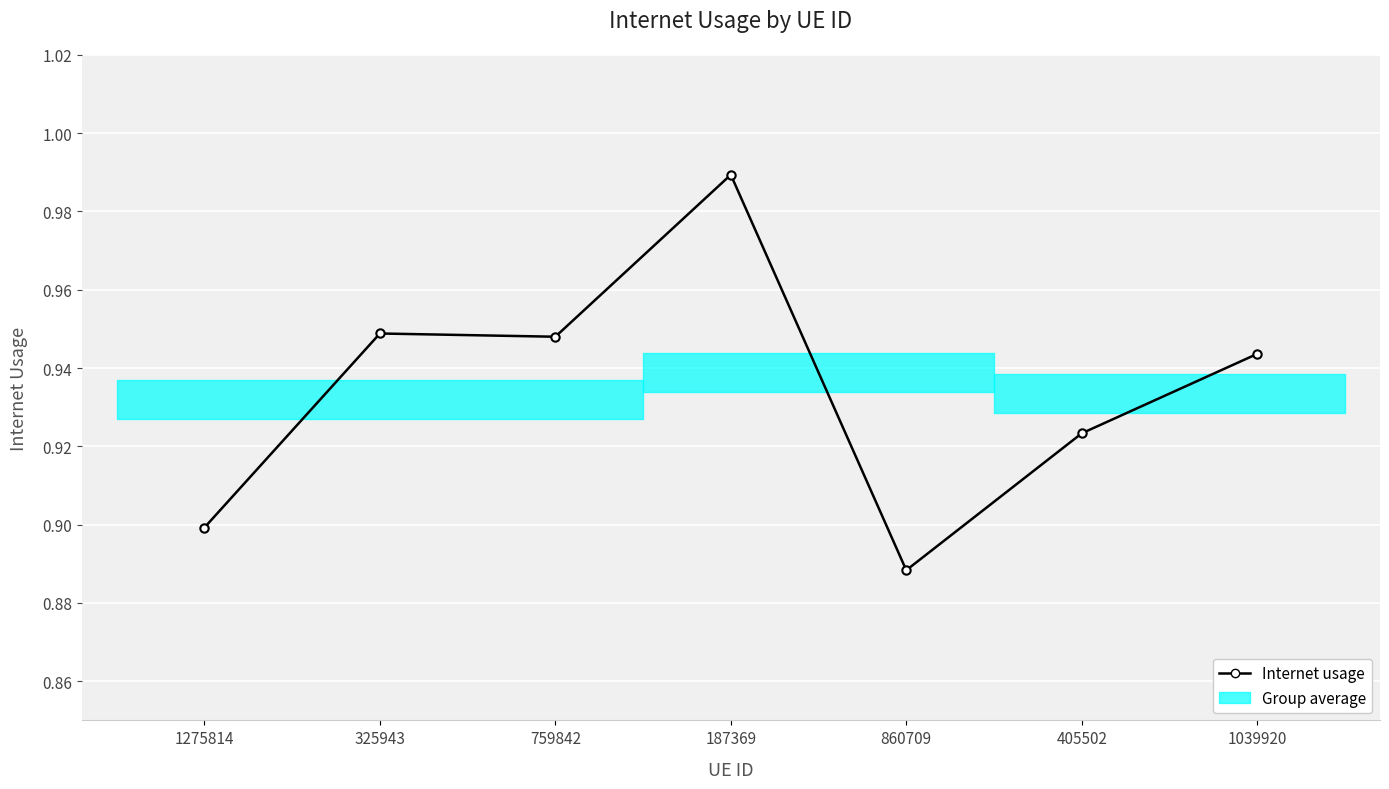

What is the difference between the maximum and minimum values?

0.1